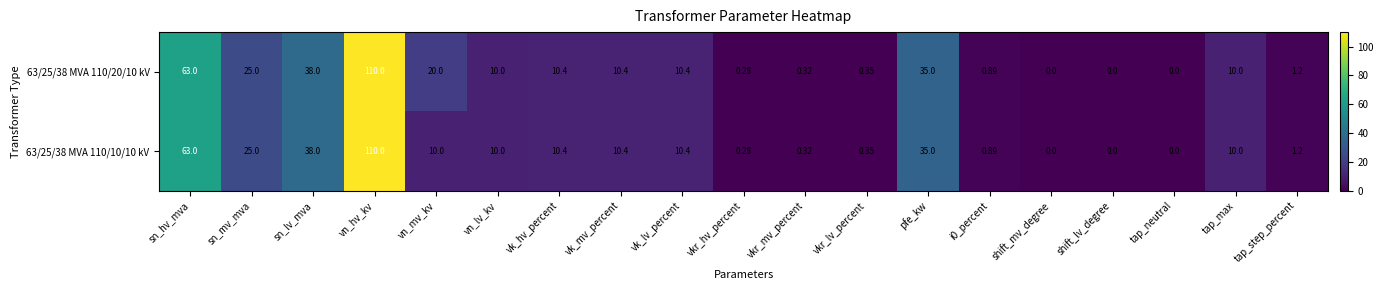

How many data points does each series have?

19